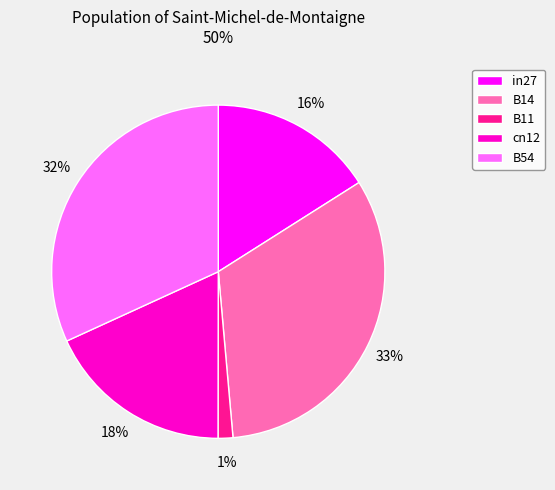

What is the largest slice in the pie chart?

B14